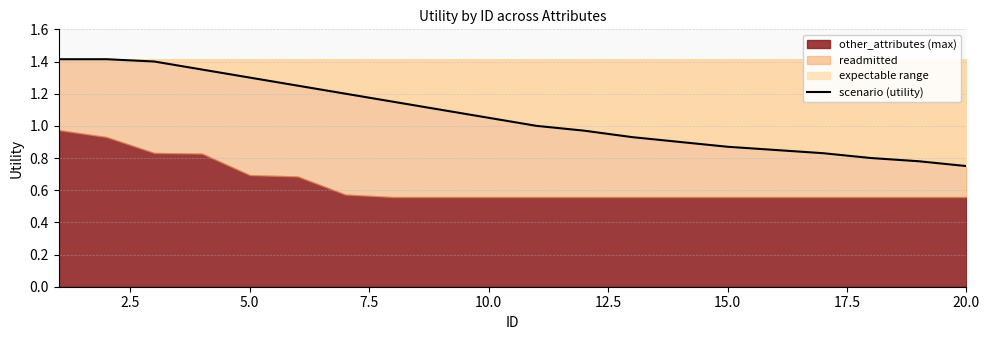

Which has a higher value, 2.5 or 10.0?

2.5